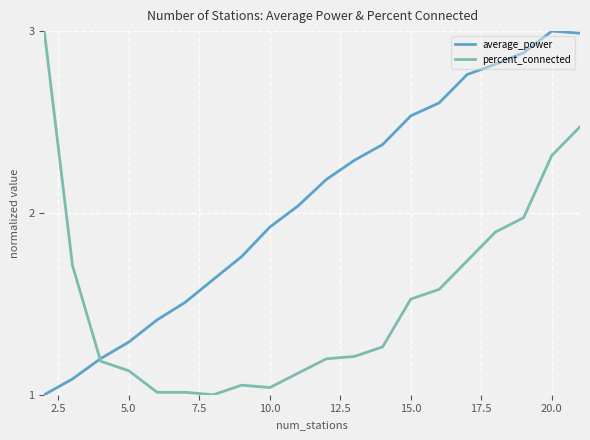

Which series has the largest total across all categories?

average_power